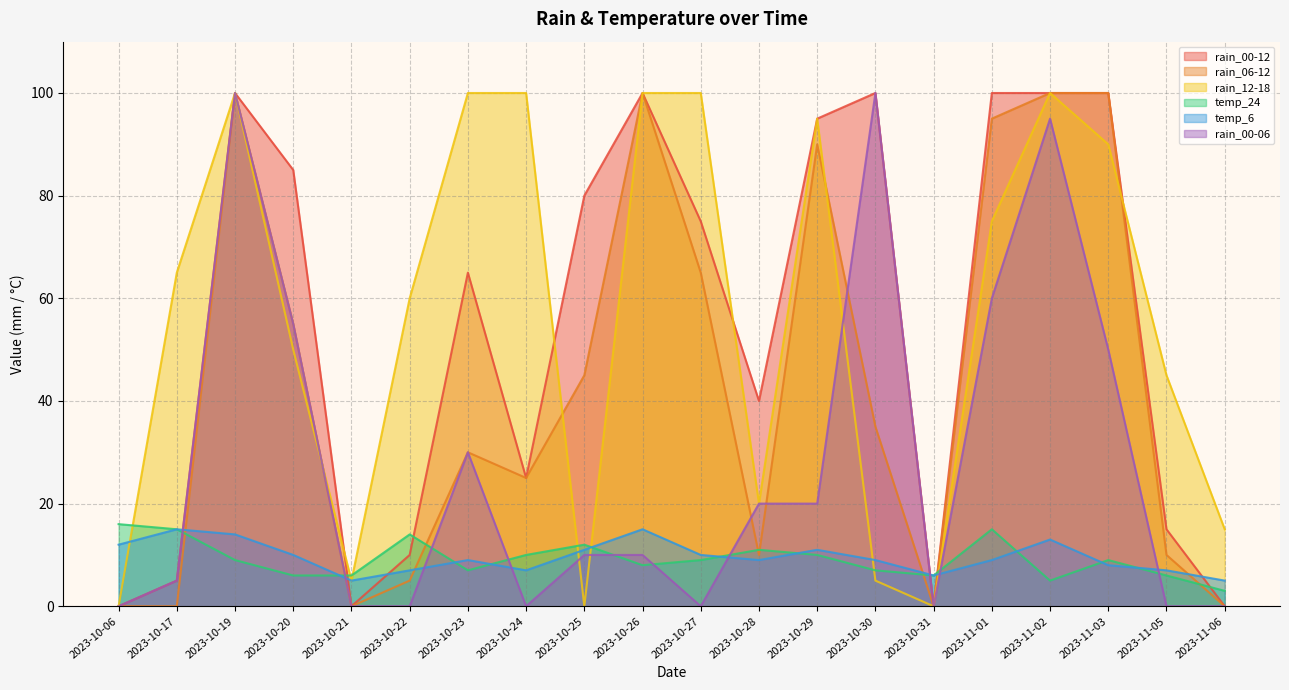

Which category has the lowest value across all series?

2023-10-06